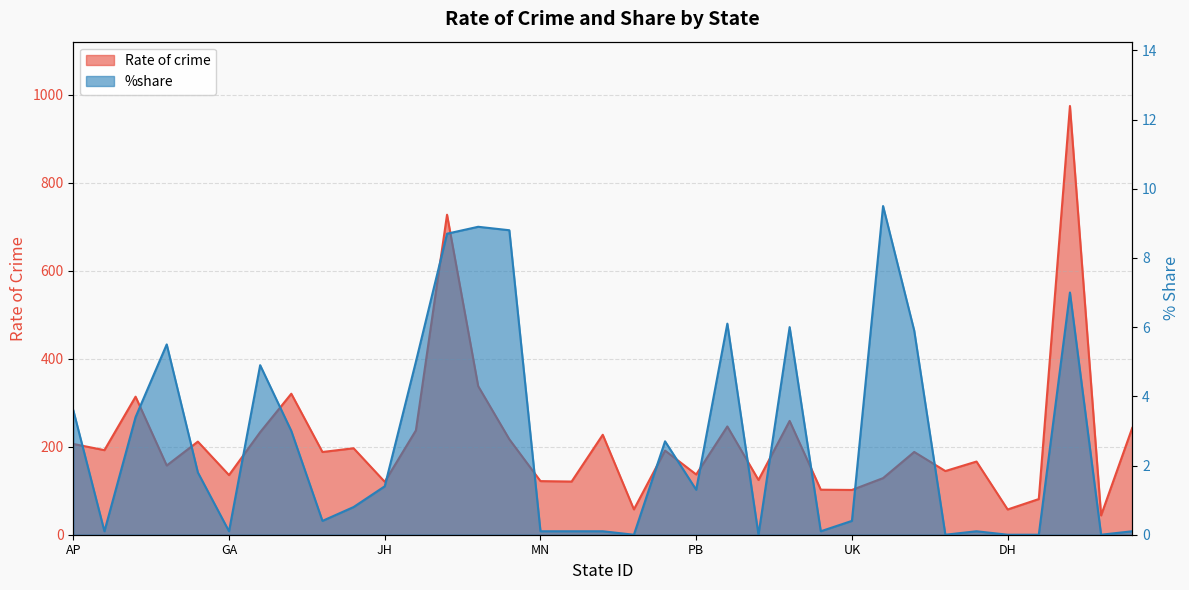

How many lines are shown in the chart?

2